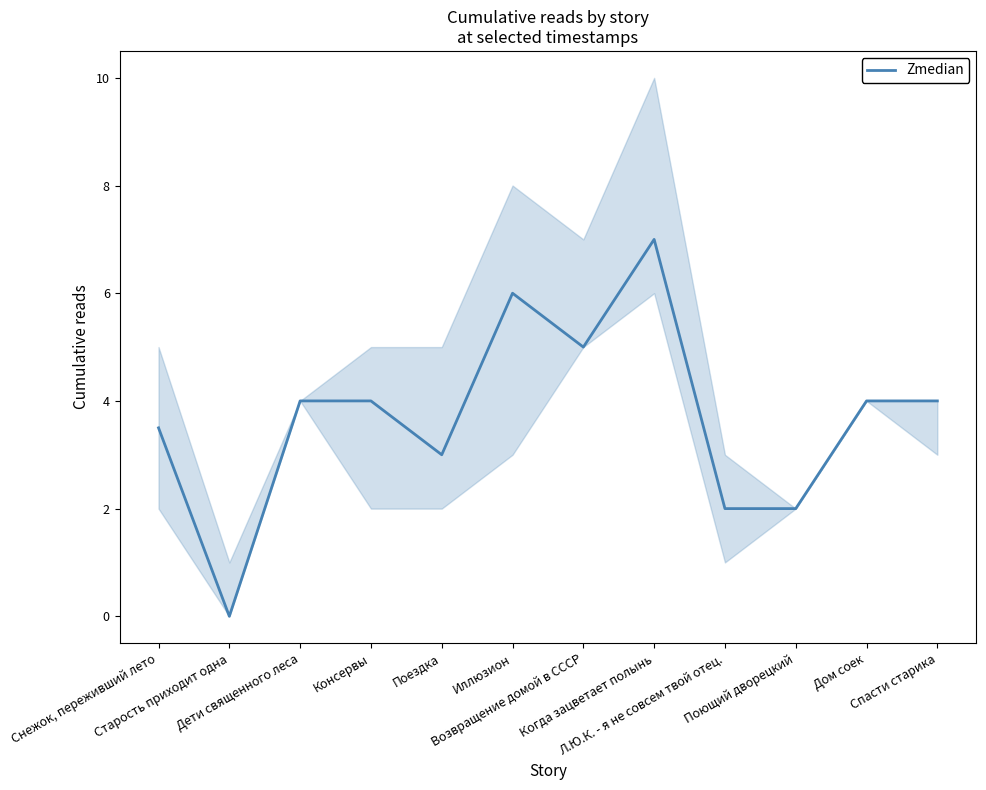

Reading right to left, transcribe all the data shown in this chart.

Спасти старика=4.0	Дом соек=4.0	Поющий дворецкий=2.0	Л.Ю.К. - я не совсем твой отец.=2.0	Когда зацветает полынь=7.0	Возвращение домой в СССР=5.0	Иллюзион=6.0	Поездка=3.0	Консервы=4.0	Дети священного леса=4.0	Старость приходит одна=0.0	Снежок, переживший лето=3.5